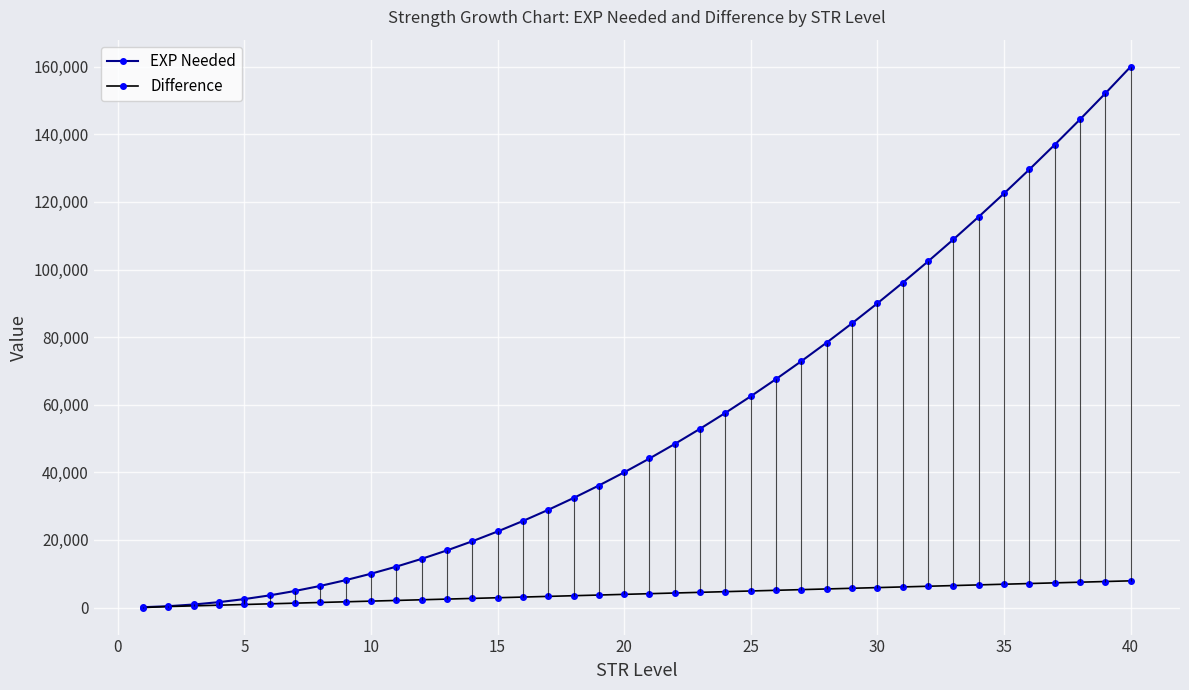

What is the sum of all Difference values?

159900